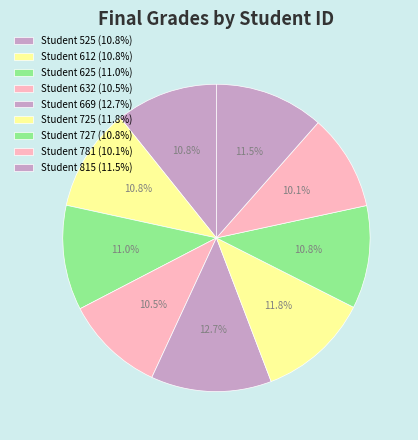

To the nearest percent, what is the average slice percentage?

11%